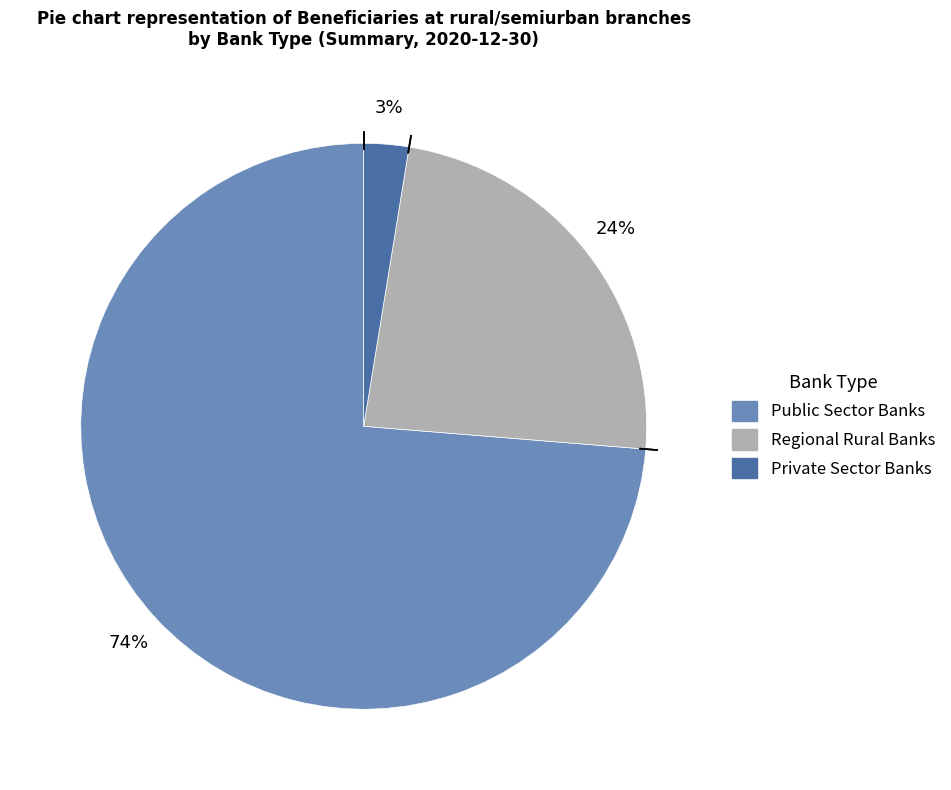

To the nearest percent, what is the difference between the Regional Rural Banks and Private Sector Banks slice percentages?

21%